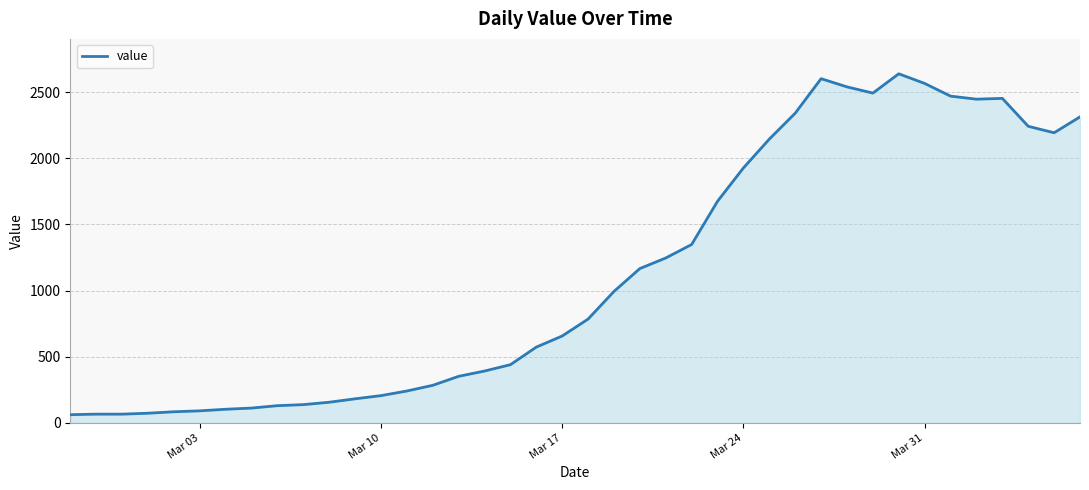

What is the difference between the maximum and minimum values?

2578